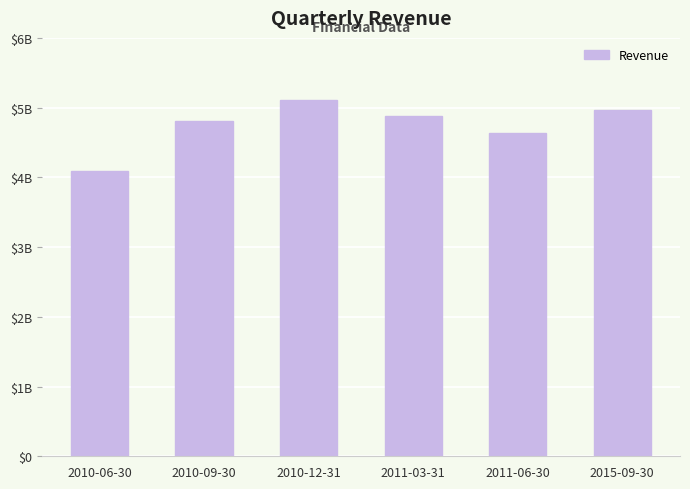

Does the chart contain any negative values?

No